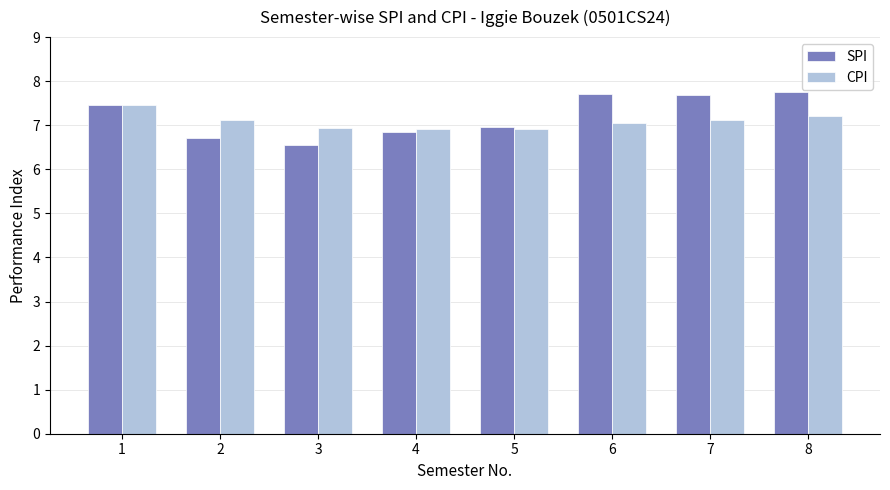

How many bars are there in total?

16